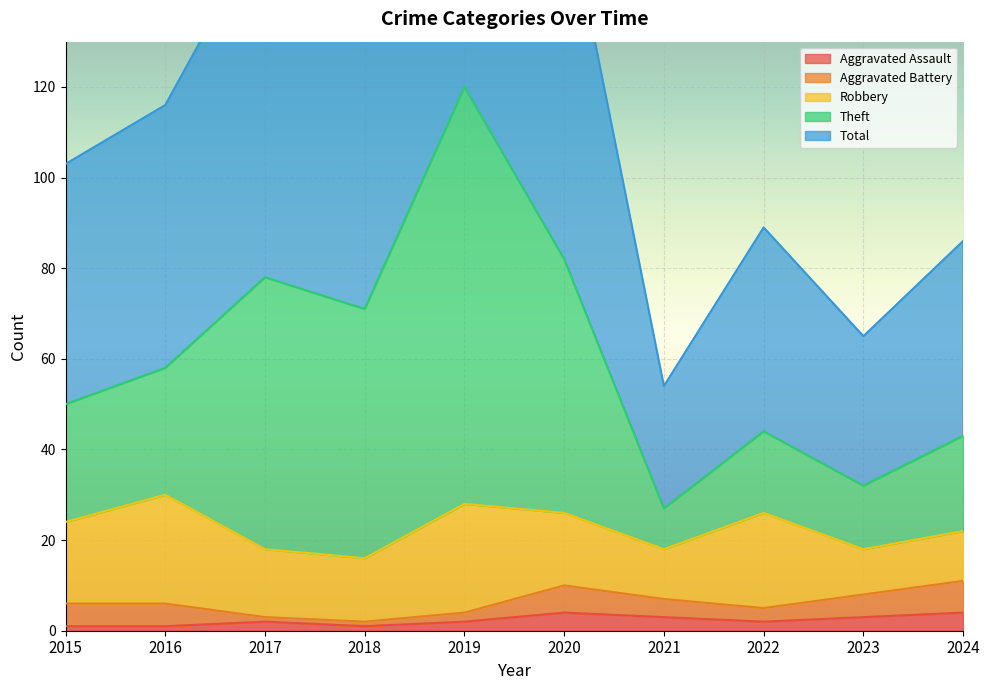

What is the maximum value for Aggravated Assault?

4